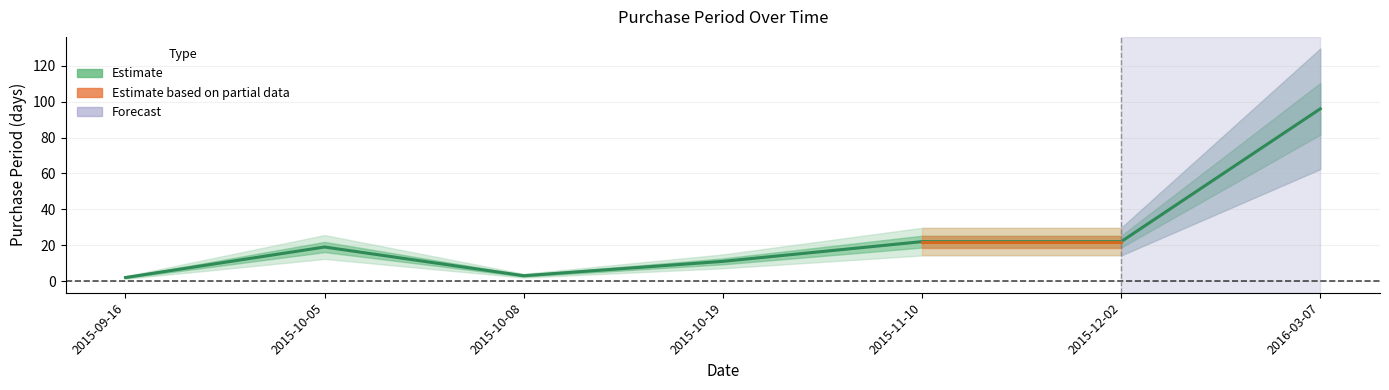

What is the label of the 3rd point from the right?

2015-11-10